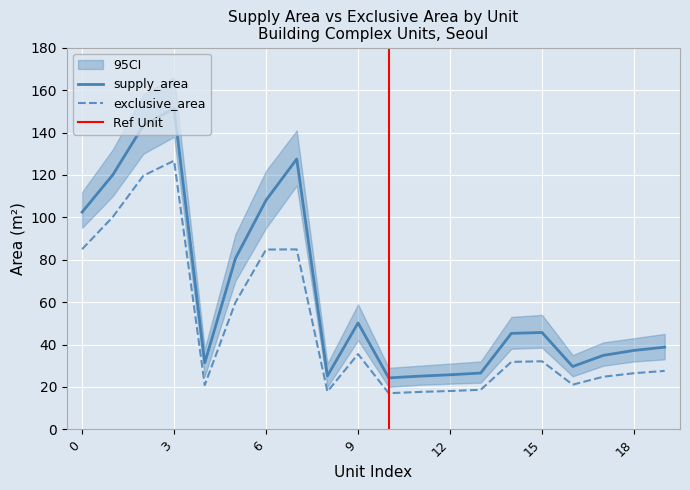

At which label does supply_area reach its peak?

3